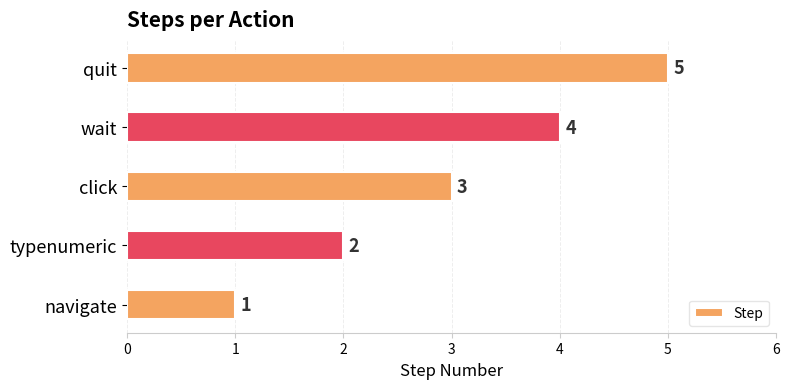

List the labels in order of value, largest first.

quit, wait, click, typenumeric, navigate